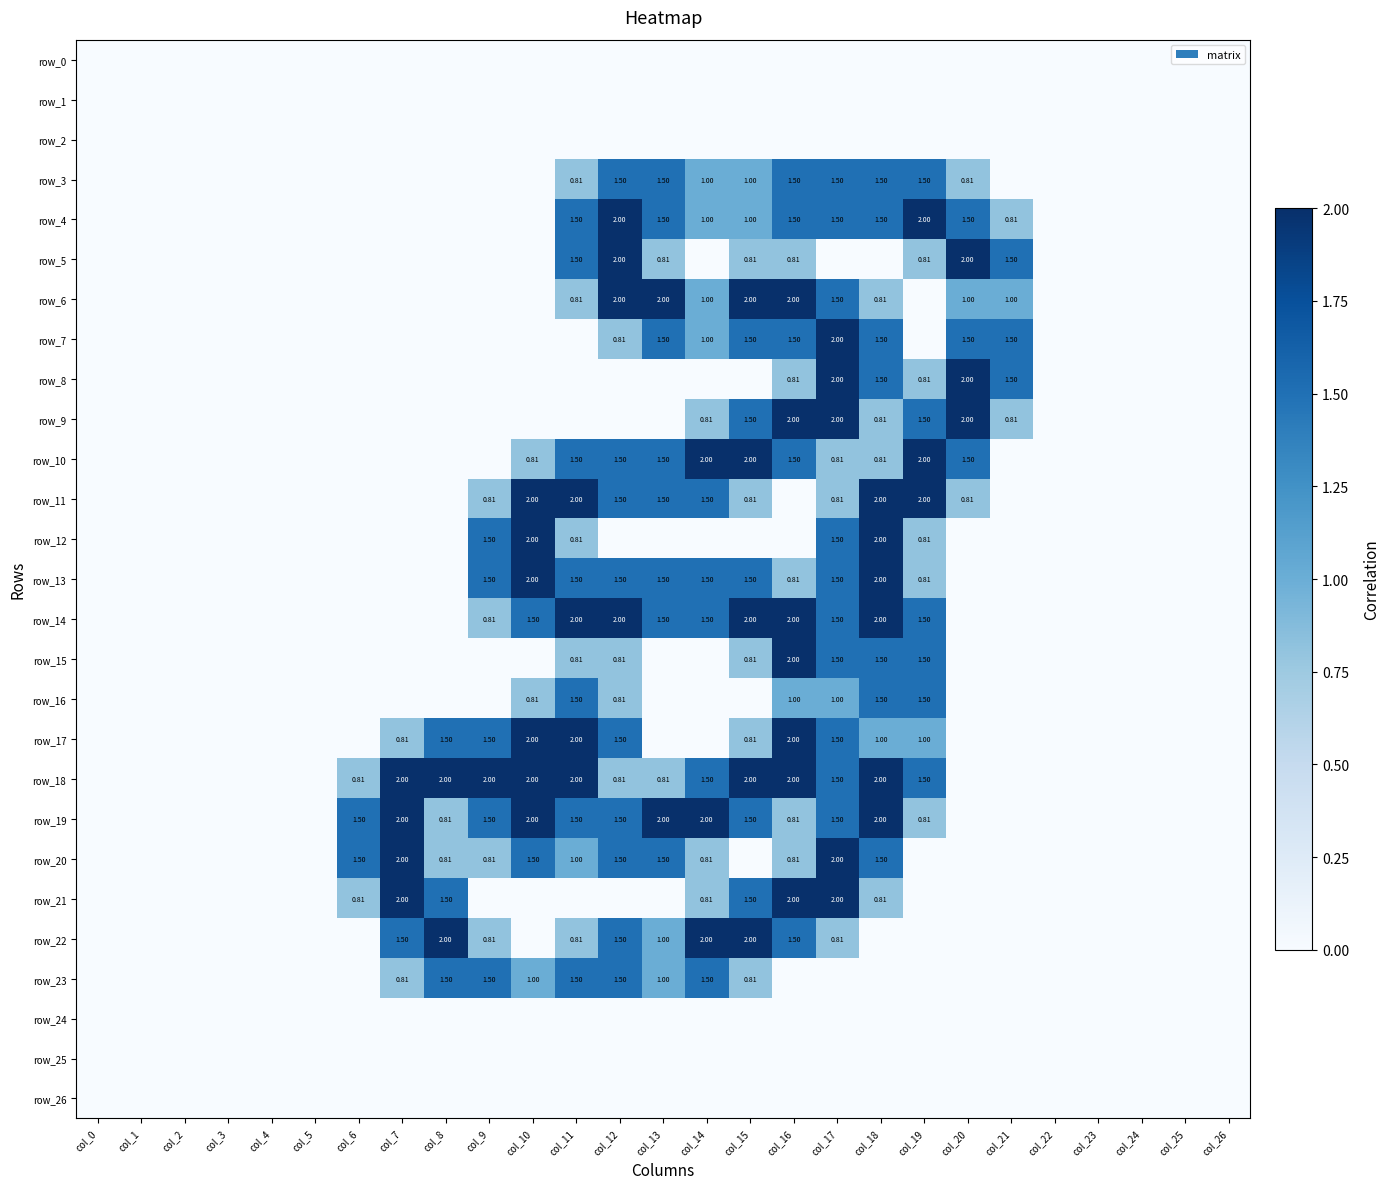

What is the difference between the row_19 values at col_7 and col_23?

2.0